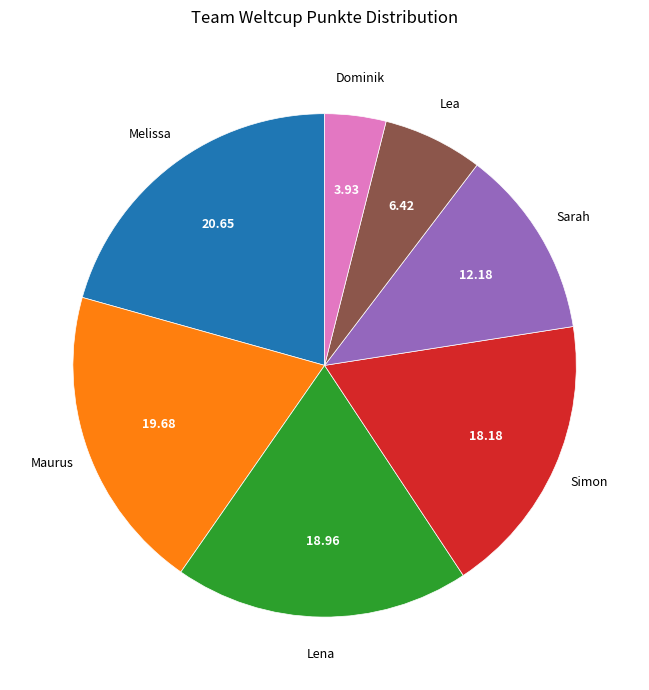

Is there any slice that represents more than half of the pie?

No